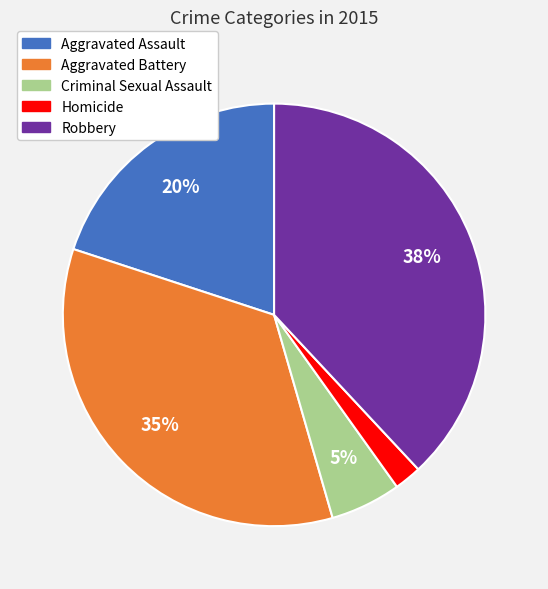

To the nearest percent, what portion does Robbery represent?

38%